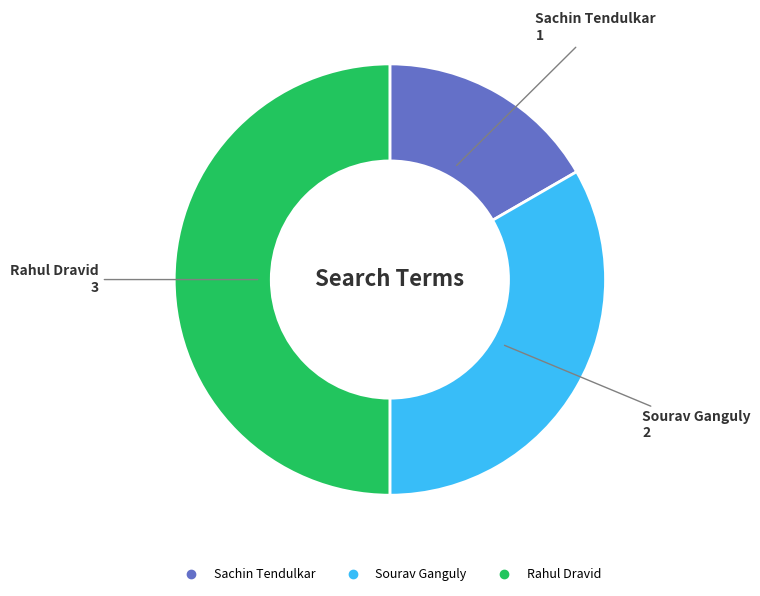

What is the largest slice in the pie chart?

Rahul Dravid